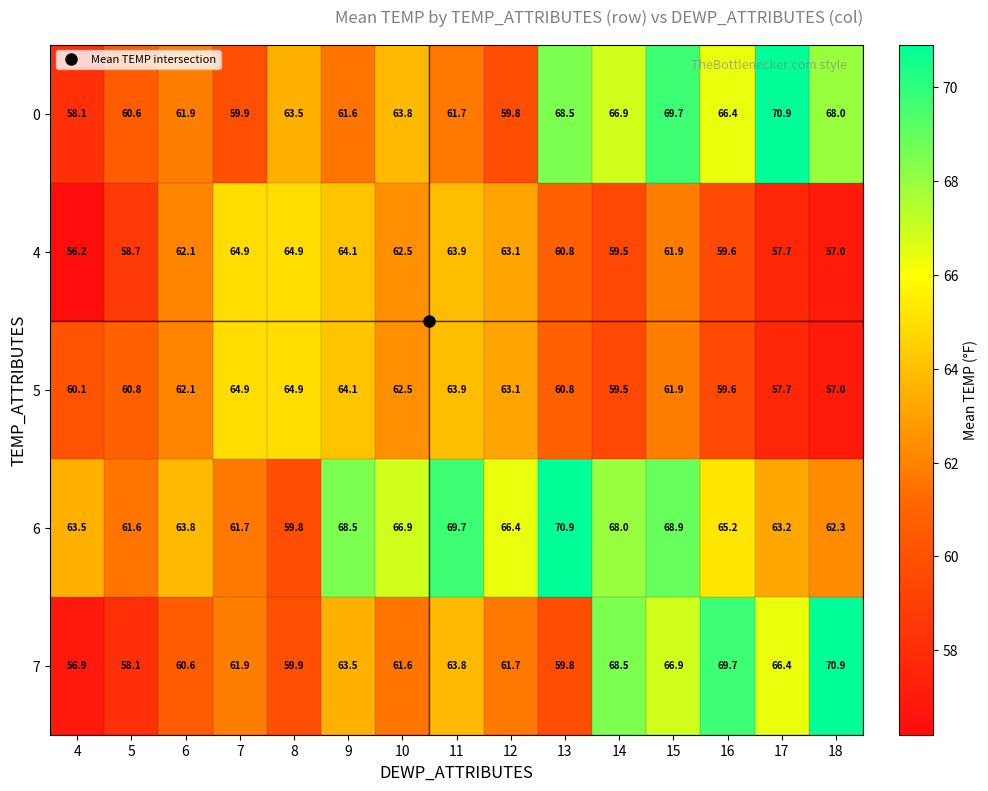

Which series has the widest spread of values?

7